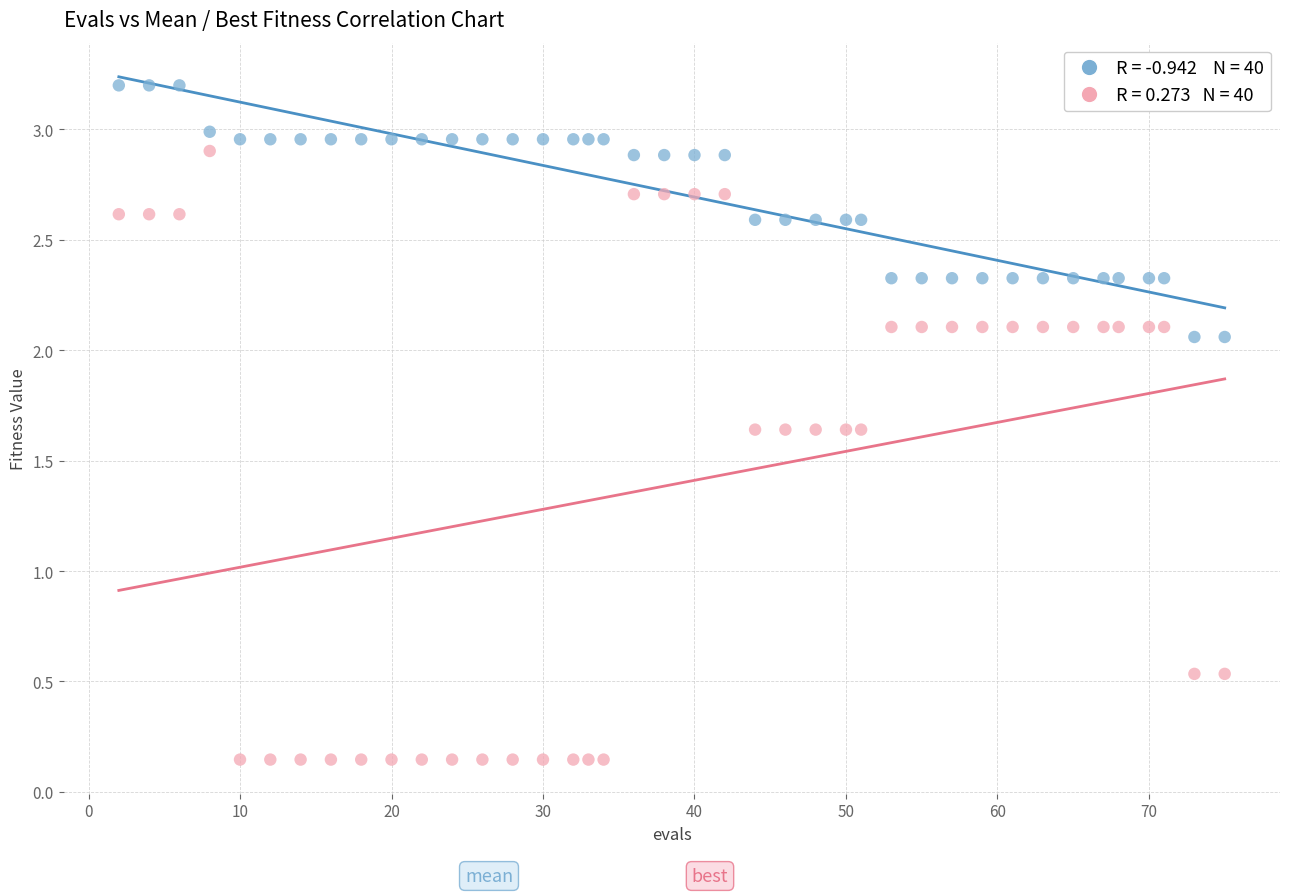

Across all data points, what is the range of X values (max minus min)?

73.0